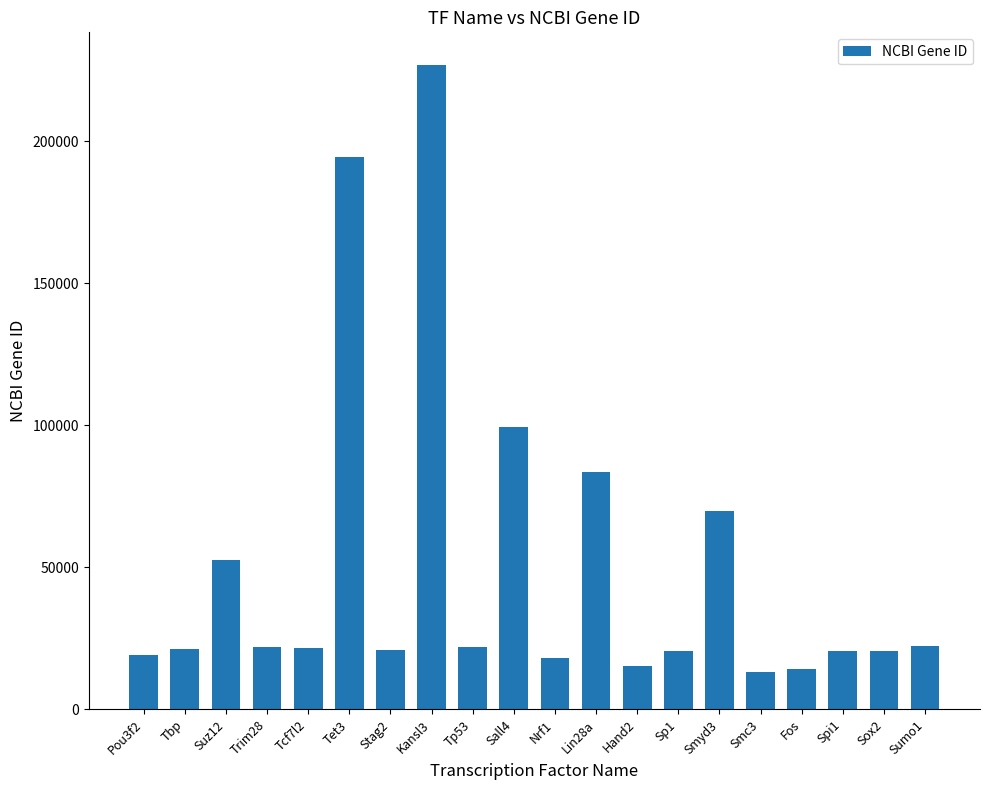

Which has a higher value, Tp53 or Nrf1?

Tp53